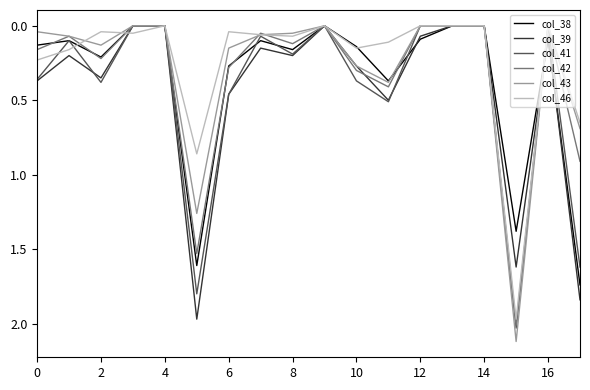

Which series has the largest range (max minus min)?

col_43